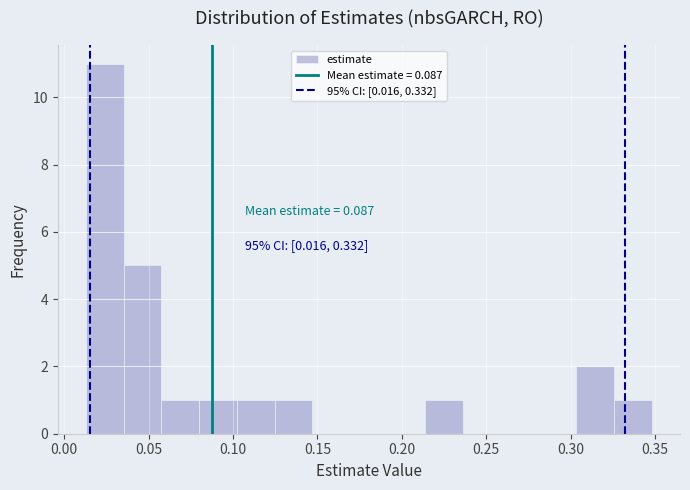

Over which range of the x-axis is the bar tallest?

0.015 to 0.035